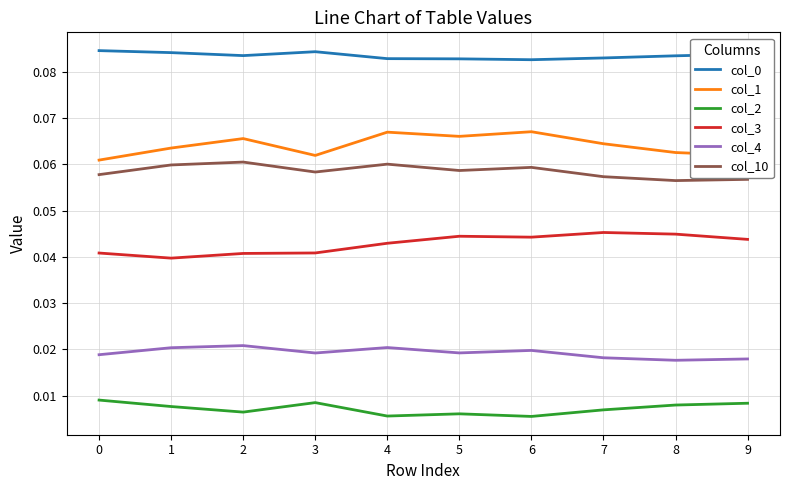

True or false: col_4 and col_10 cross at least once.

False